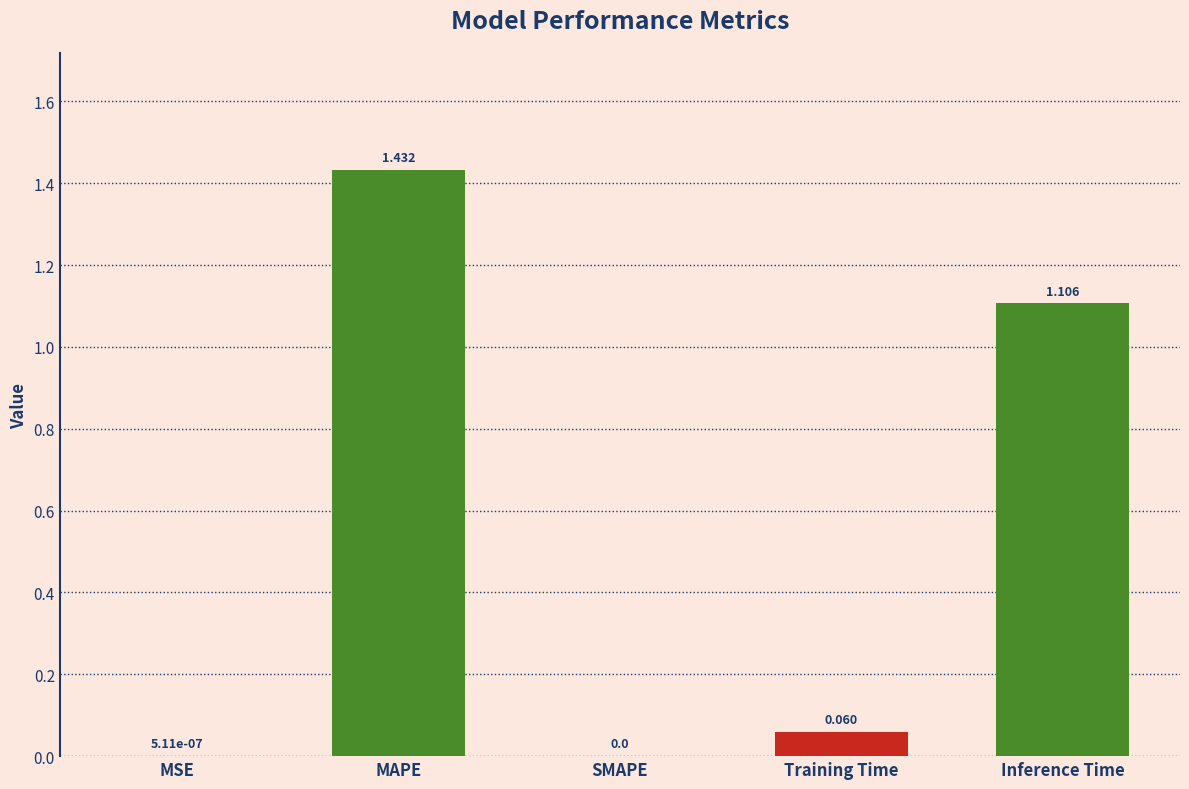

Which label corresponds to the largest value in the chart?

MAPE